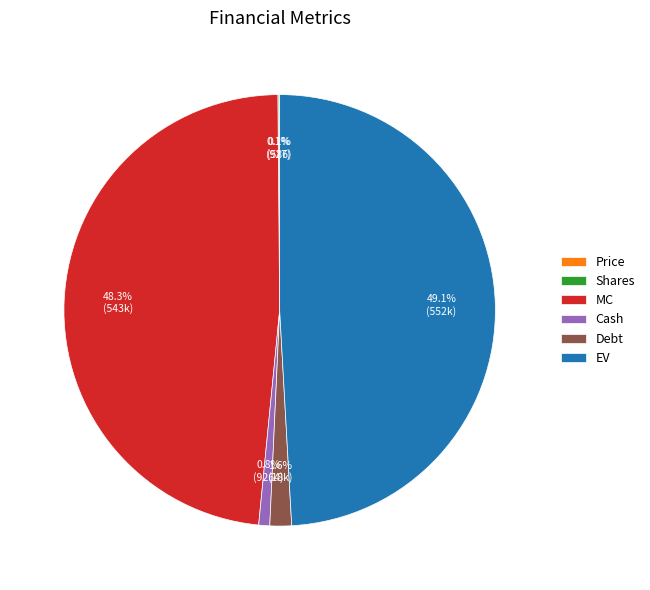

To the nearest percent, what portion does Debt represent?

2%